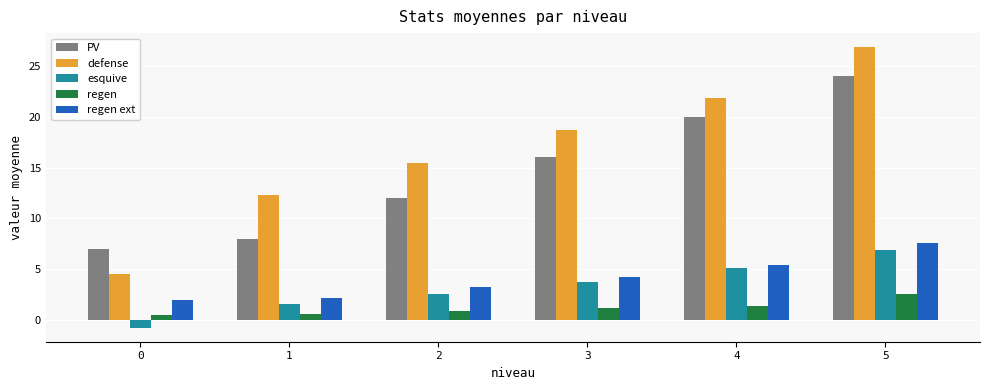

Is it true that esquive equals -0.8 at 0?

True